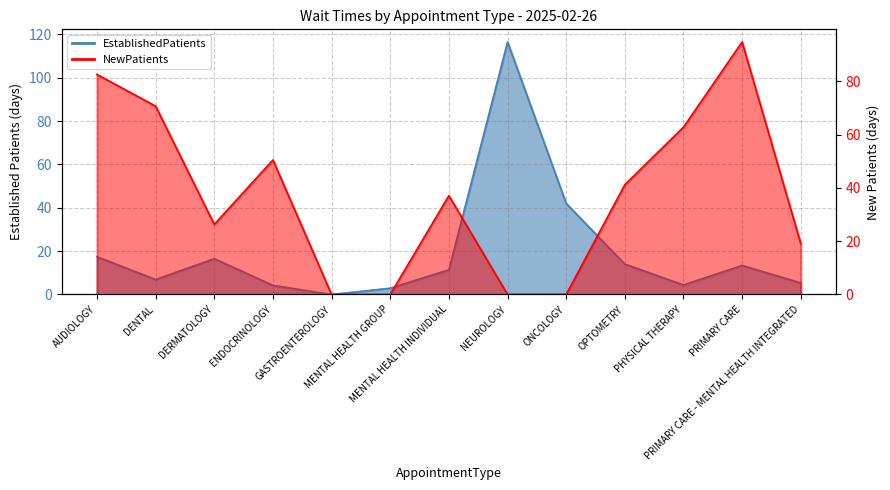

What are all the series names shown in the legend?

EstablishedPatients, NewPatients